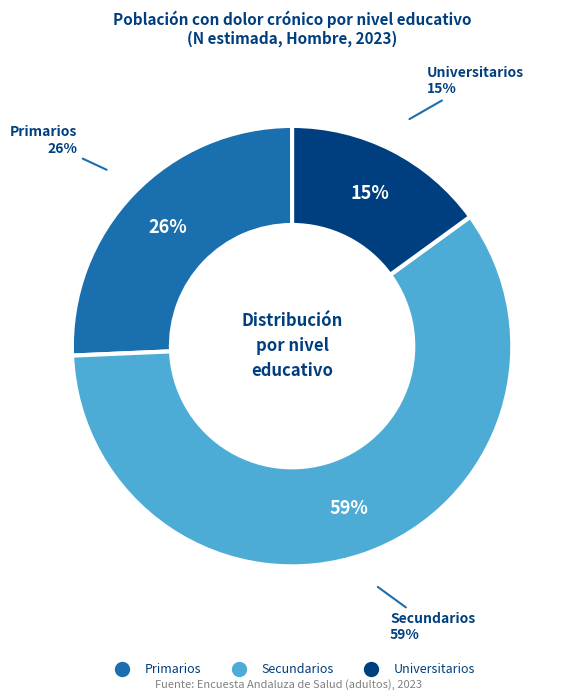

Which category has the smallest portion of the pie?

Universitarios